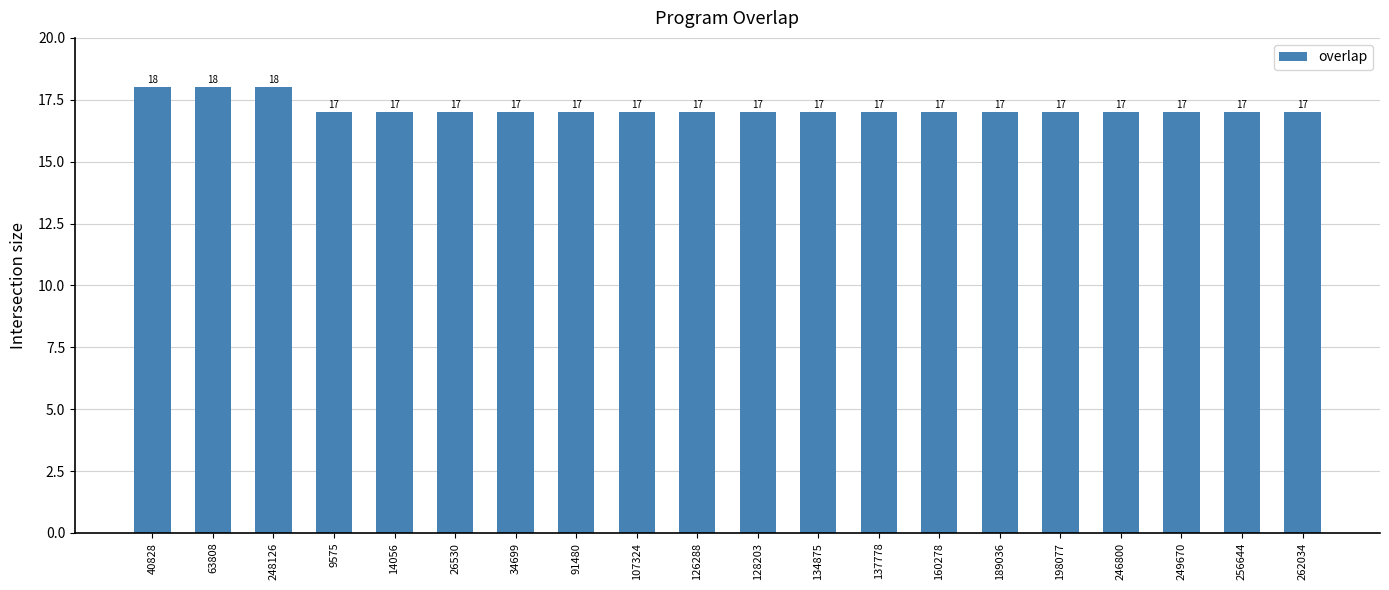

What is the ratio of the value at 9575 to the value at 246800?

1.0